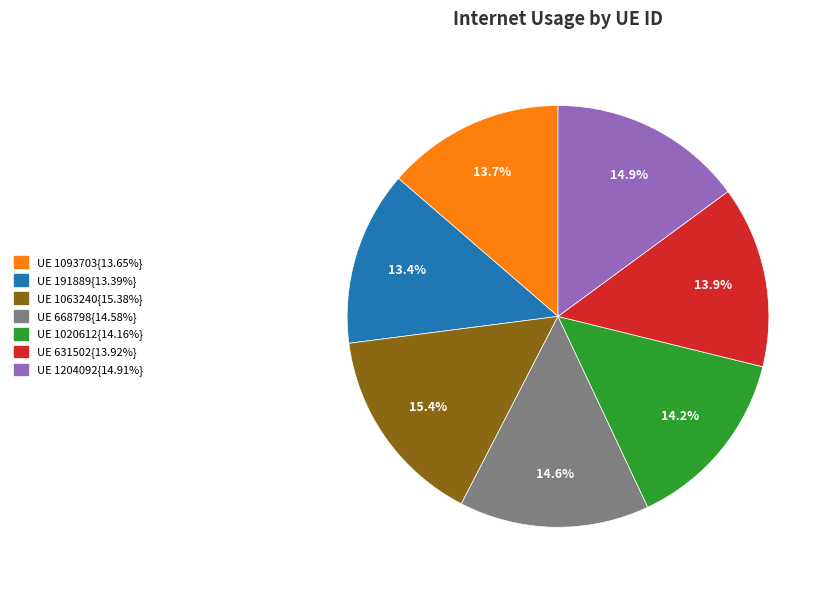

Is there any slice that represents more than half of the pie?

No